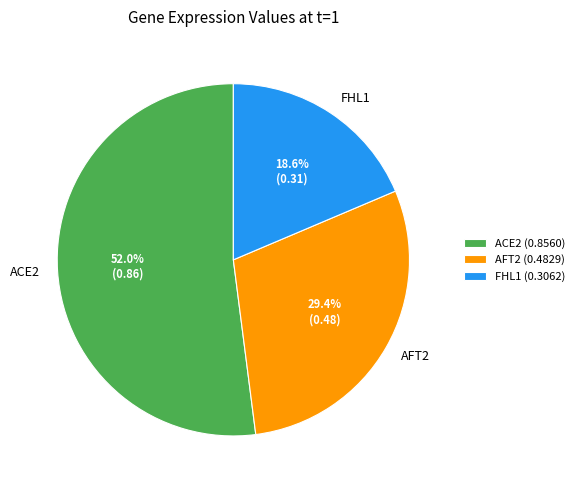

Does ACE2 account for over 50% of the chart?

Yes